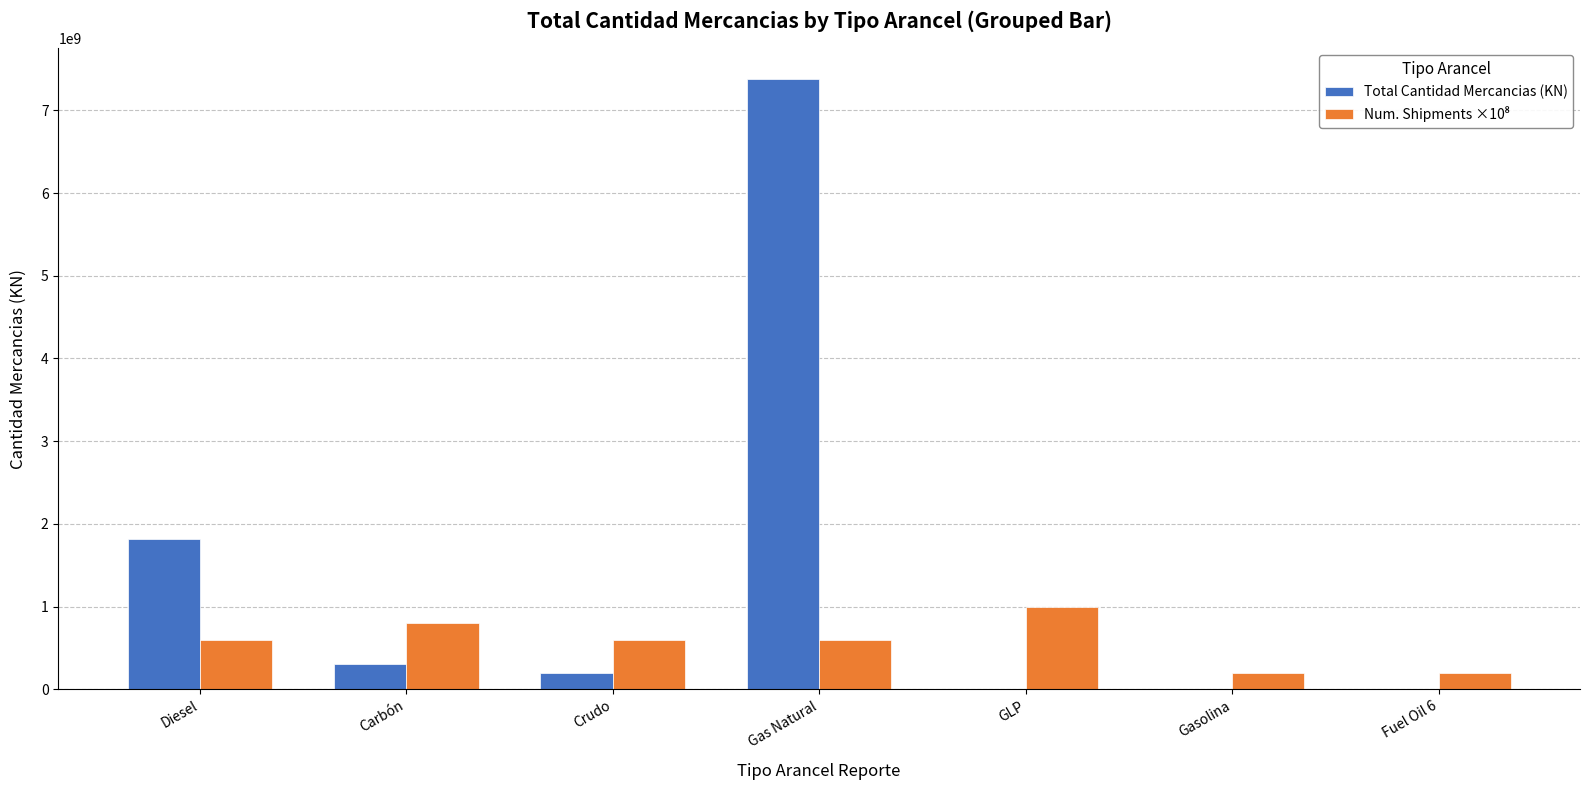

True or false: Total Cantidad Mercancias (KN) has a value of 7380706714 at Gas Natural.

True